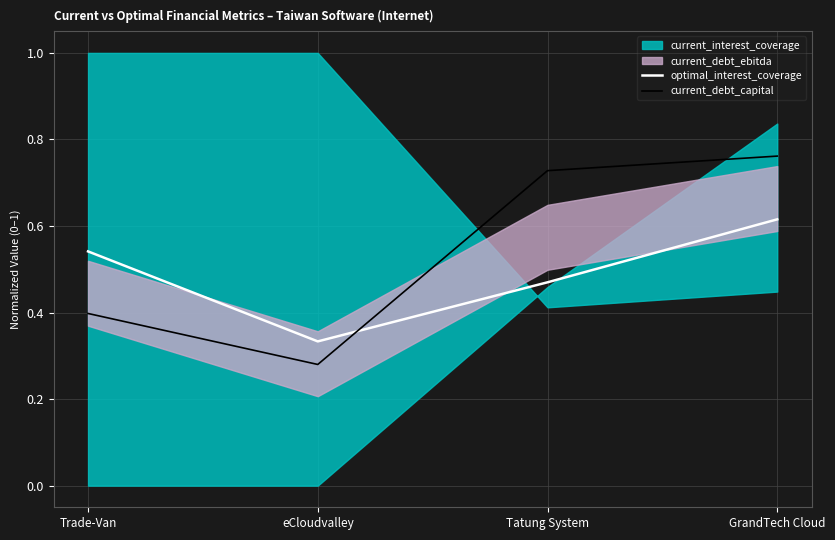

Reading left to right, what are all the values shown in this chart?

optimal_interest_coverage: Trade-Van=0.5	eCloudvalley=0.3	Tatung System=0.5	GrandTech Cloud=0.6
current_debt_capital: Trade-Van=0.4	eCloudvalley=0.3	Tatung System=0.7	GrandTech Cloud=0.8